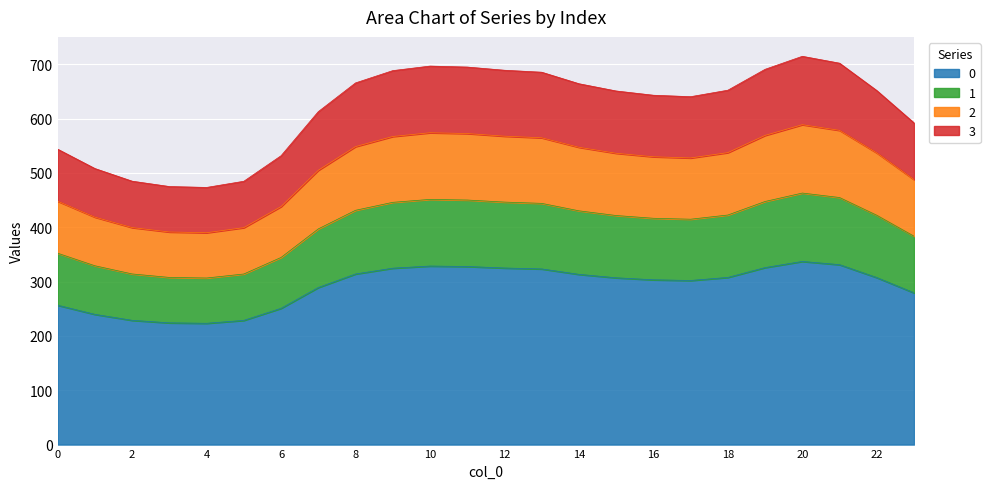

Count the number of categories in the chart.

24